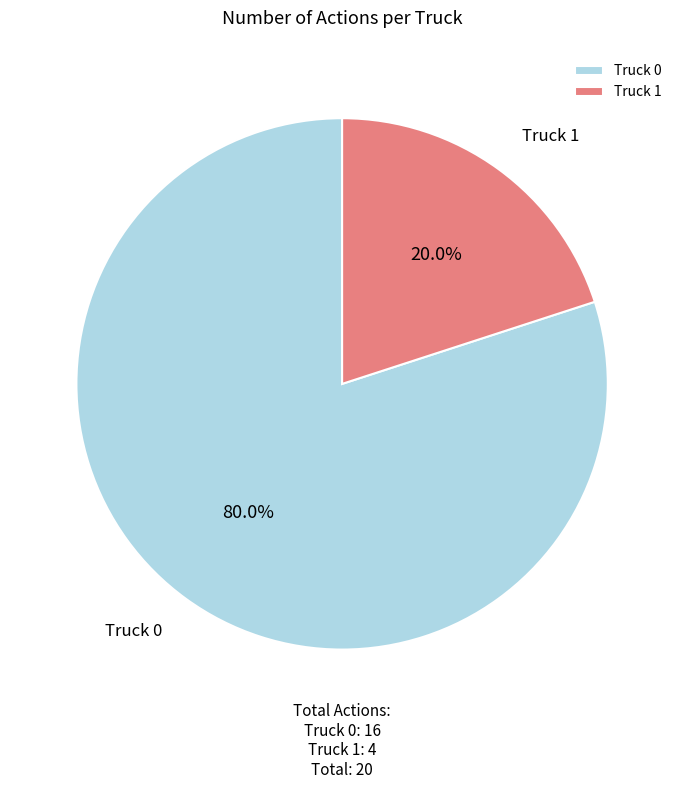

Rank the categories by value from lowest to highest.

Truck 1, Truck 0